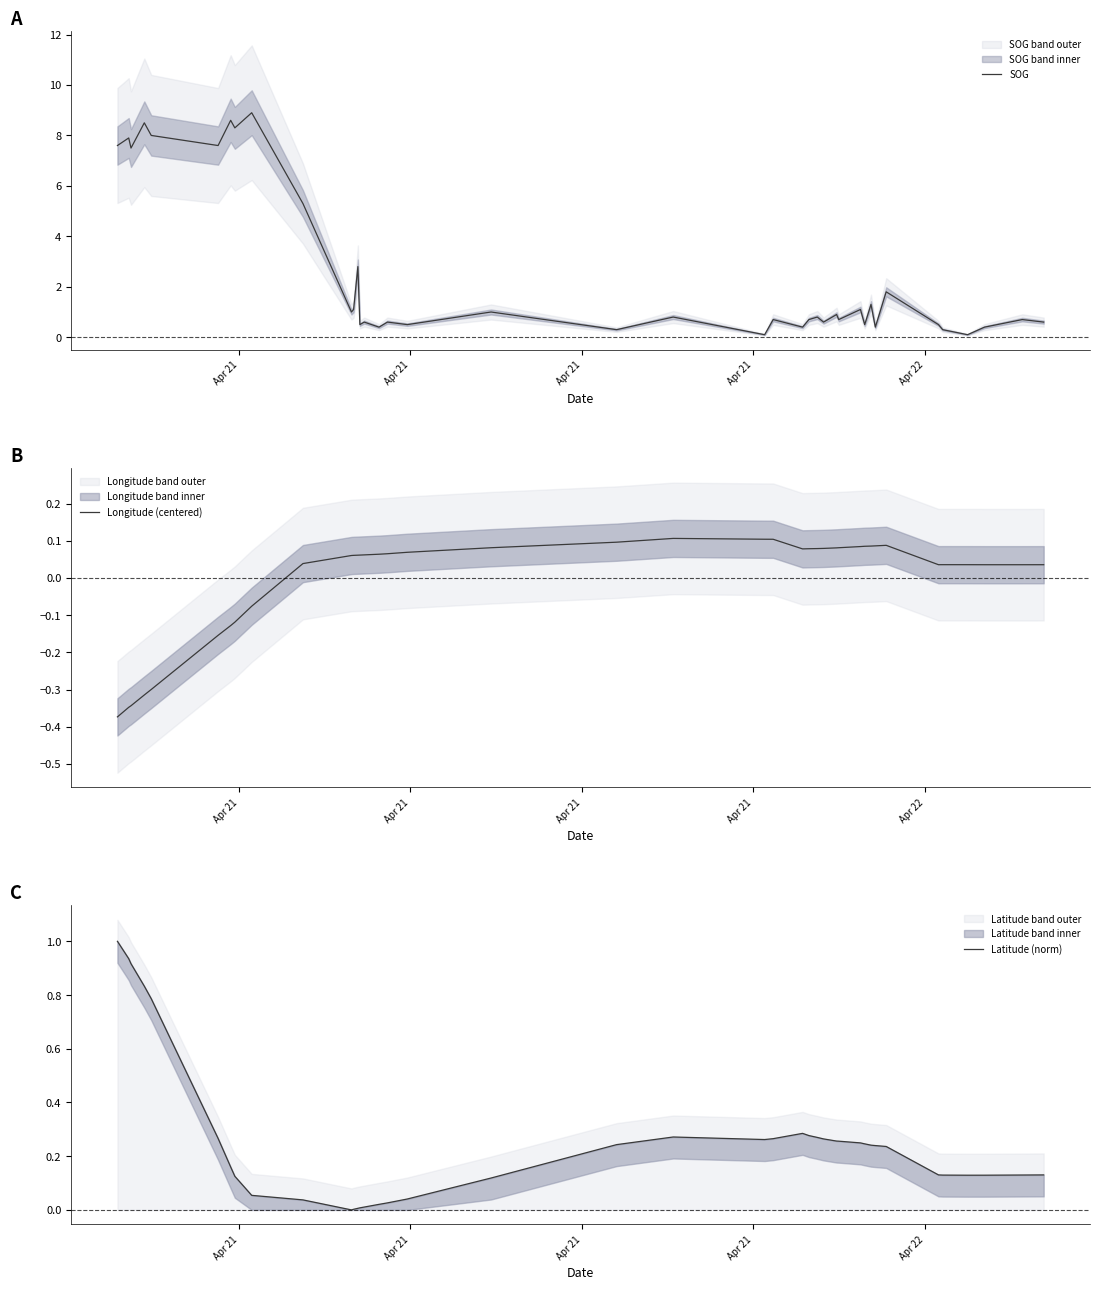

True or false: Latitude (norm) has a value of 0.0 at 12.

False